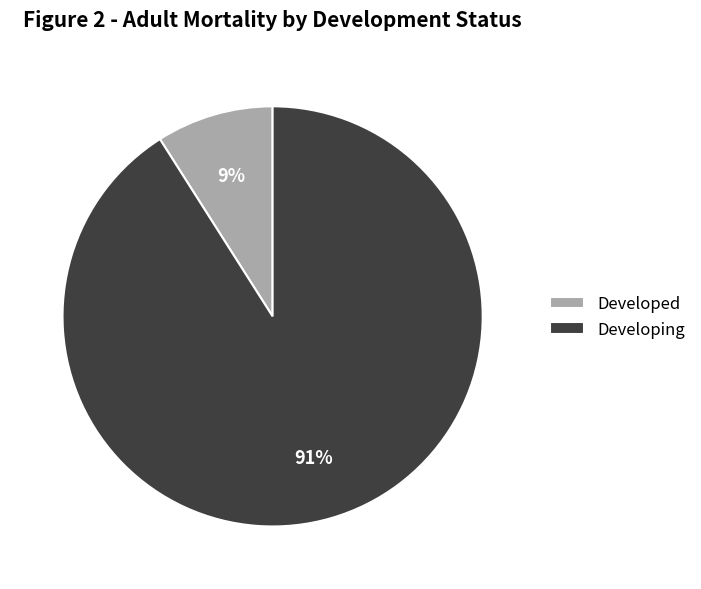

Does Developed account for over 50% of the chart?

No